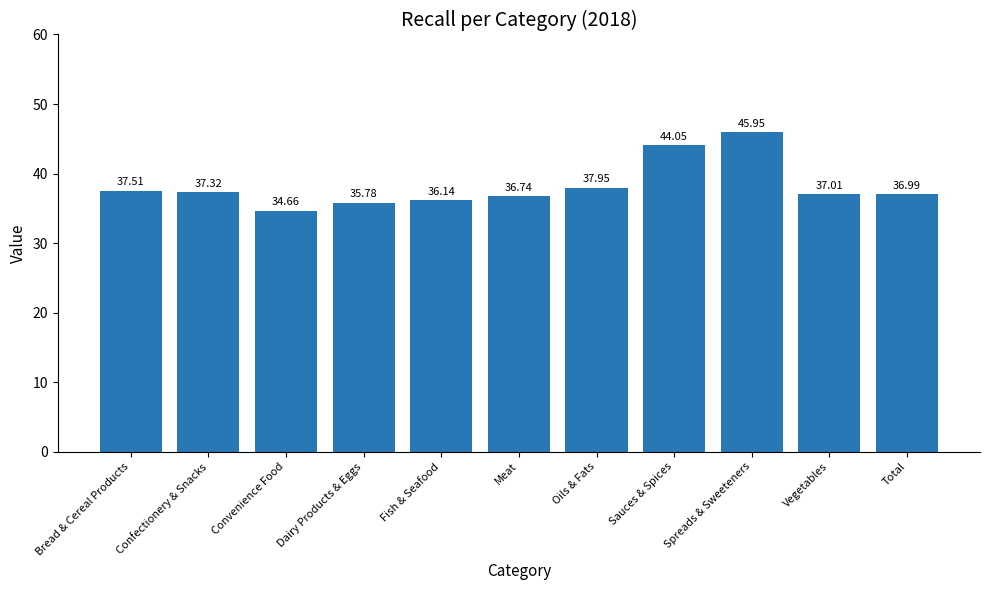

List the labels in order of value, smallest first.

Convenience Food, Dairy Products & Eggs, Fish & Seafood, Meat, Total, Vegetables, Confectionery & Snacks, Bread & Cereal Products, Oils & Fats, Sauces & Spices, Spreads & Sweeteners